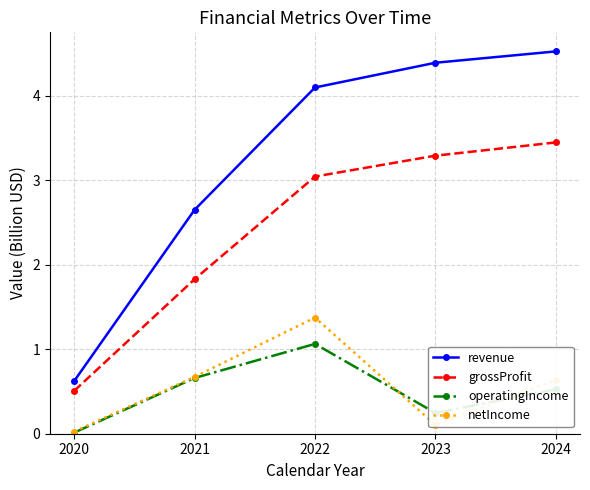

True or false: operatingIncome and revenue cross at least once.

False